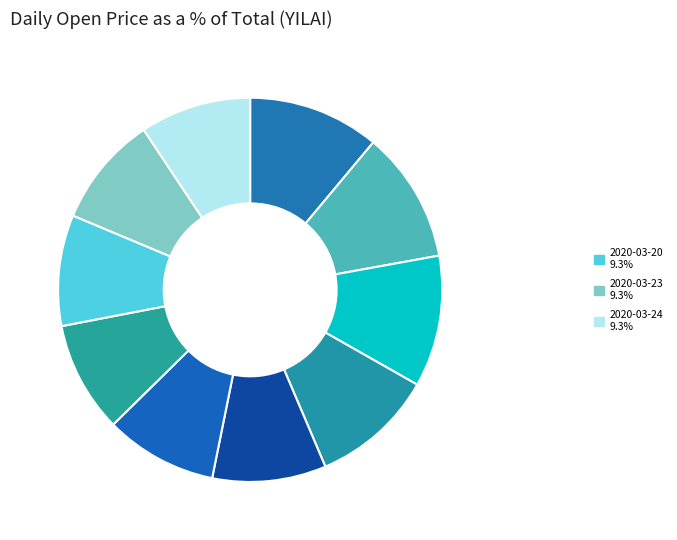

Rank the categories by value from lowest to highest.

2020-03-19, 2020-03-20, 2020-03-23, 2020-03-24, 2020-03-18, 2020-03-17, 2020-03-16, 2020-03-11, 2020-03-12, 2020-03-13